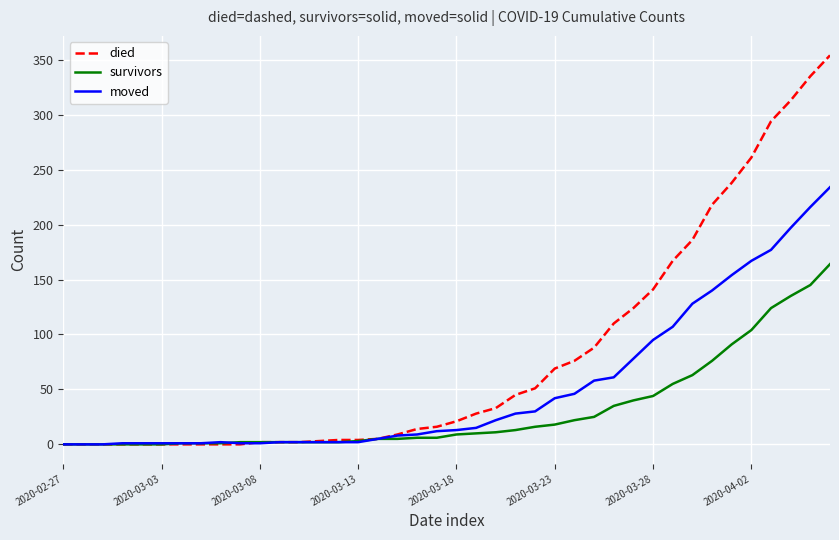

Rank the series by their maximum value, from highest to lowest.

died, moved, survivors